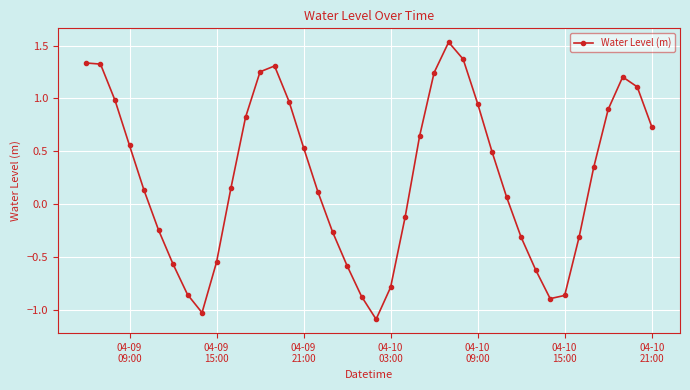

What is the difference between the maximum and minimum values?

2.6